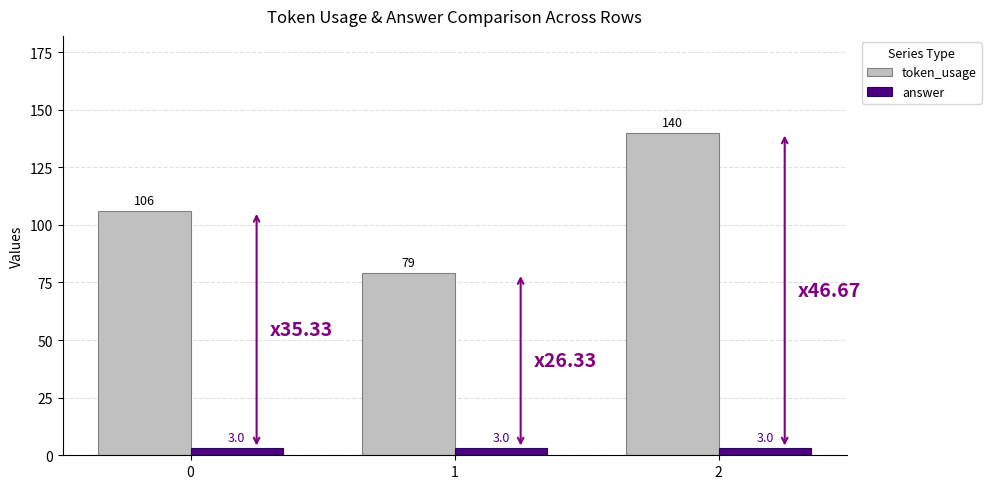

What is the difference between the maximum and minimum values in the token_usage series?

61